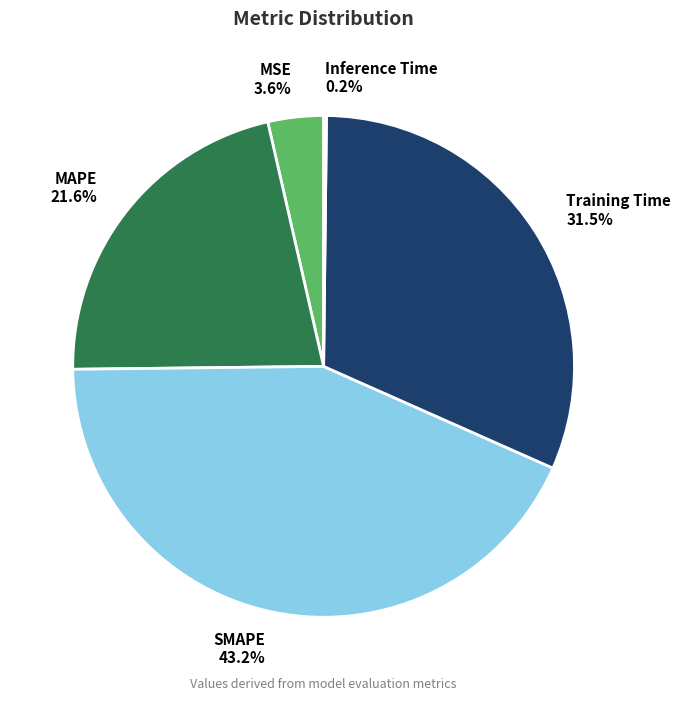

To the nearest percent, what portion does MSE represent?

4%